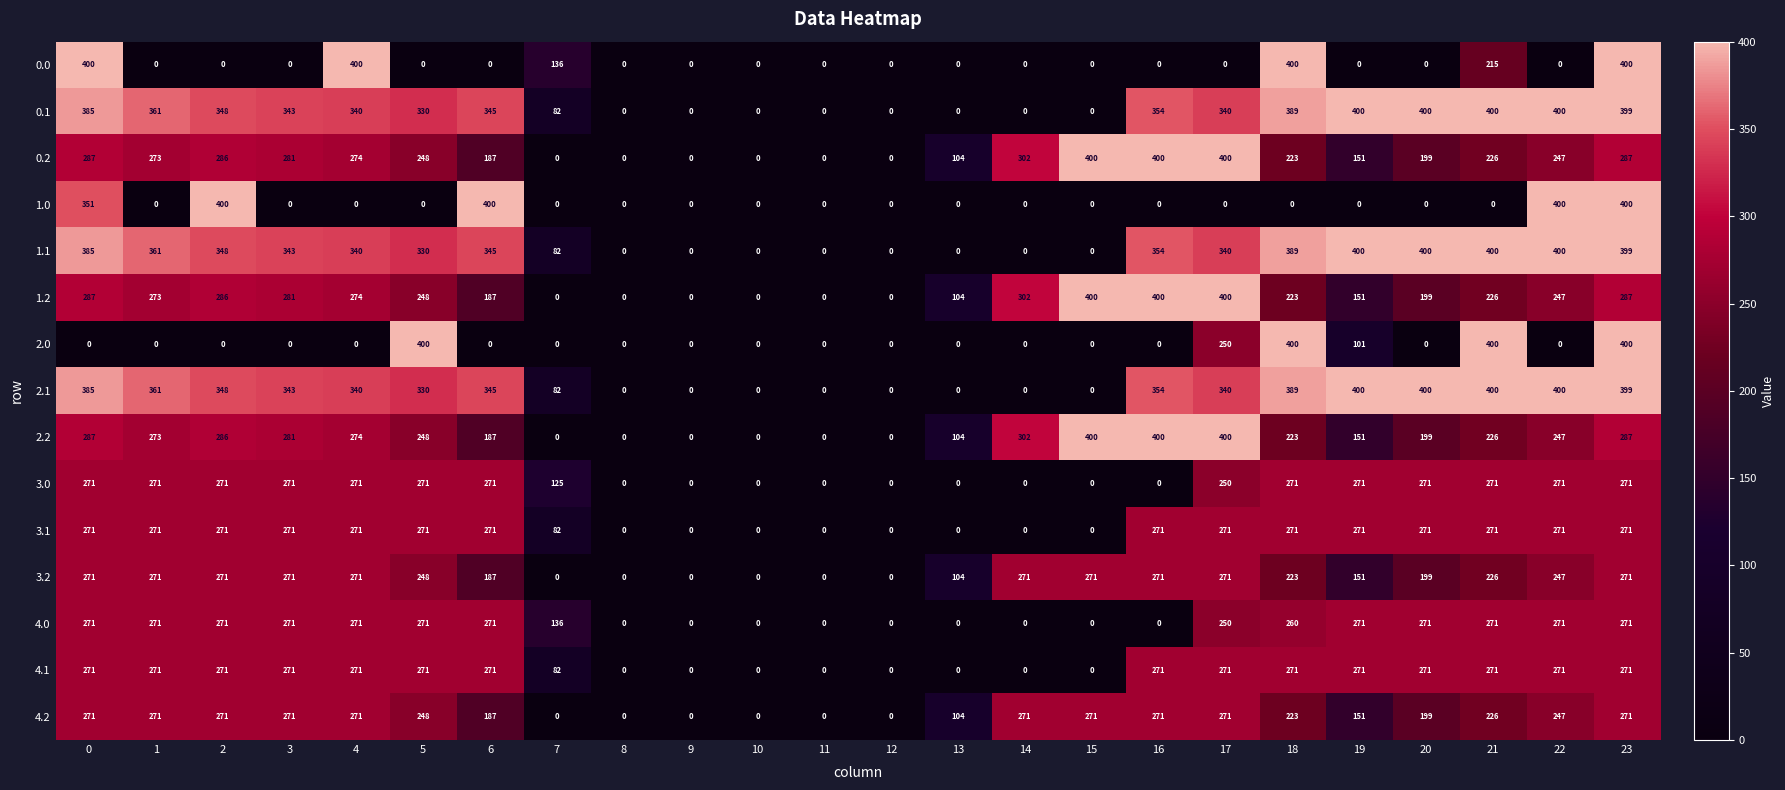

The 2.0 series shows 0 at 22. True or false?

True